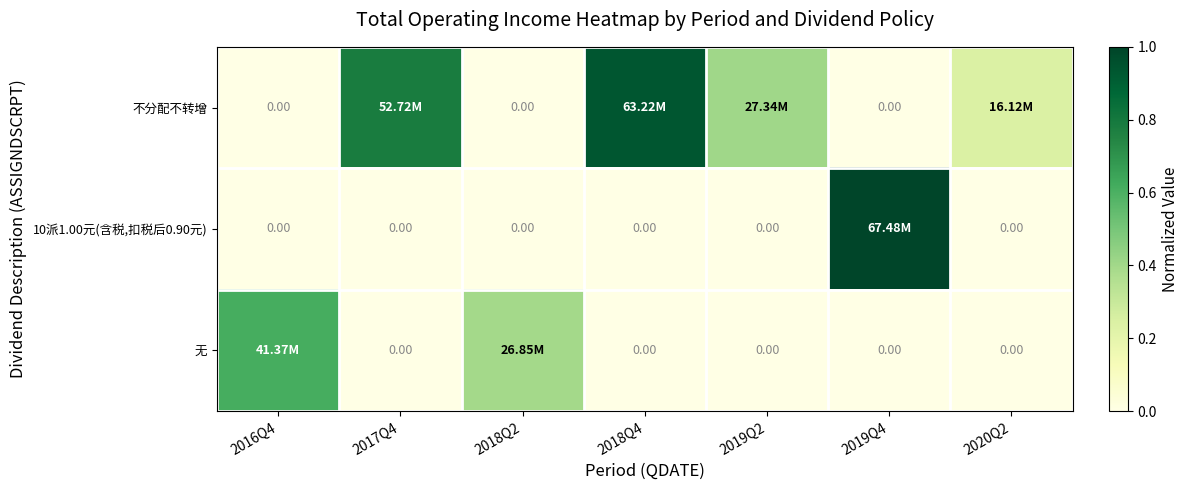

What is the difference between the maximum and minimum values in the 不分配不转增 series?

0.9